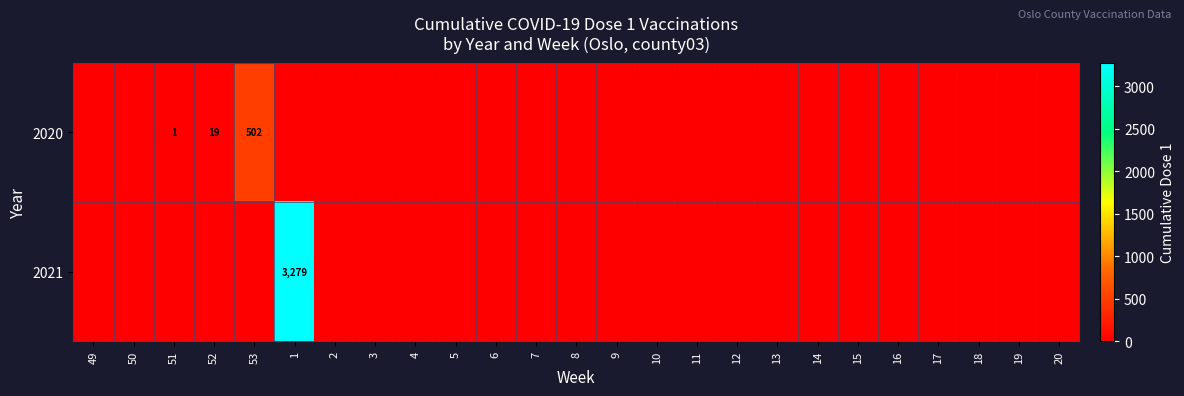

Which has a higher value, 13 or 4?

13